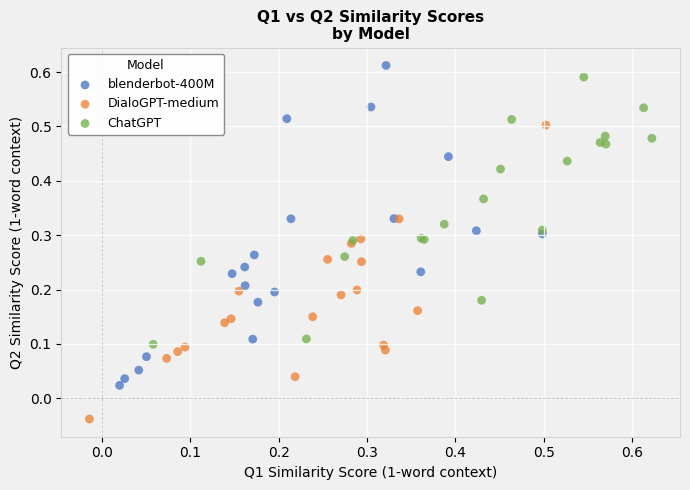

Which series contains the lowest Y value?

DialoGPT-medium